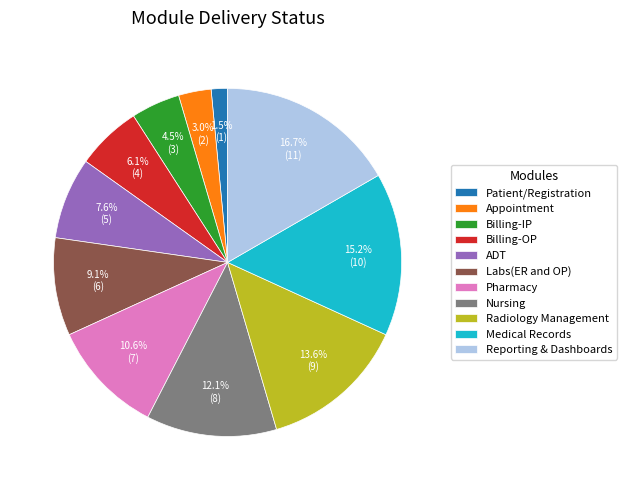

True or false: Pharmacy accounts for 11% of the total.

True